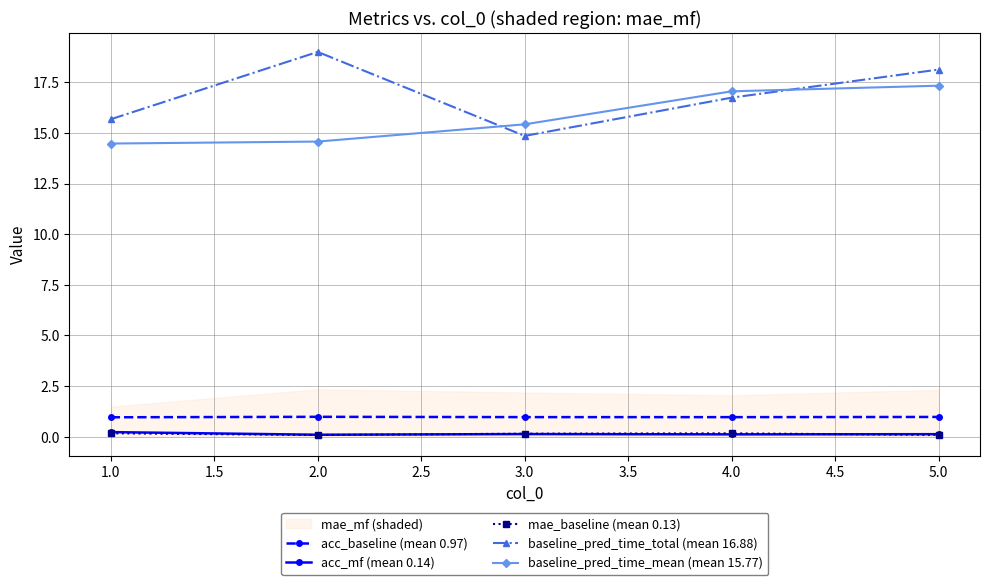

The baseline_pred_time_total (mean 16.88) series shows 30.7 at 1.0. True or false?

False